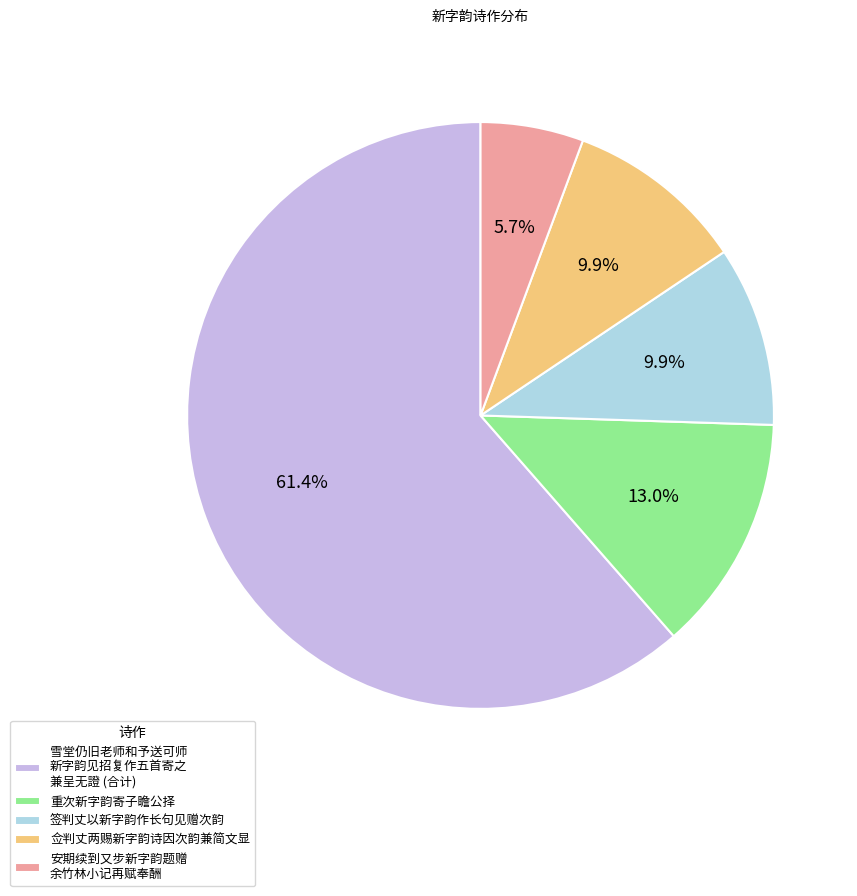

Combined, do 重次新字韵寄子瞻公择 and 签判丈以新字韵作长句见赠次韵 account for over 50%?

No